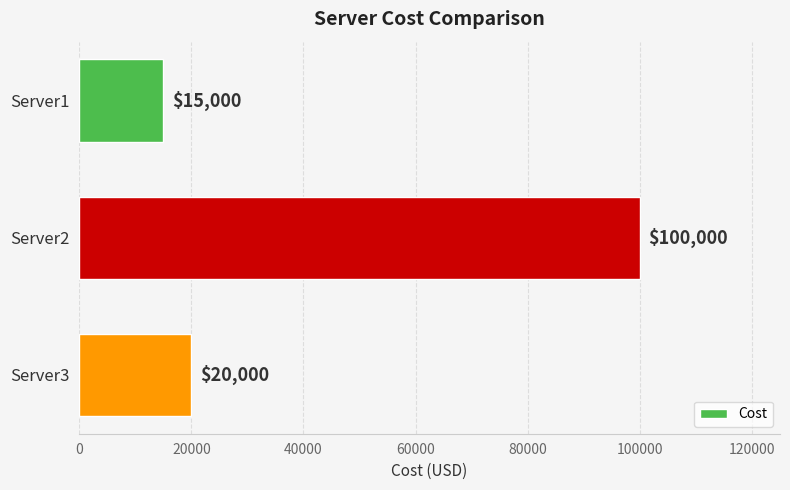

What is the value of the 3rd bar from the top?

20000